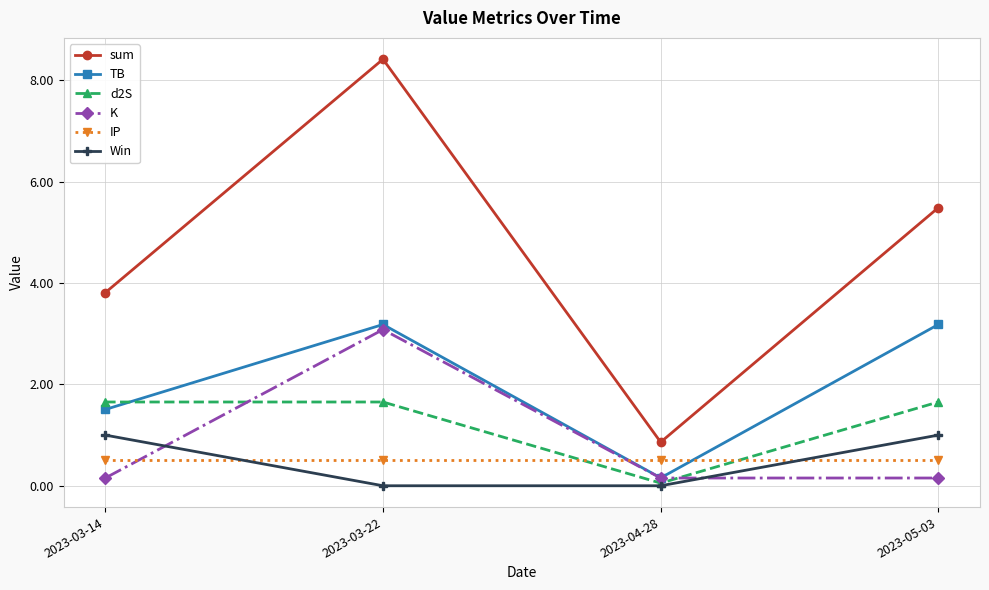

Is it true that d2S equals 1.7 at 2023-05-03?

True